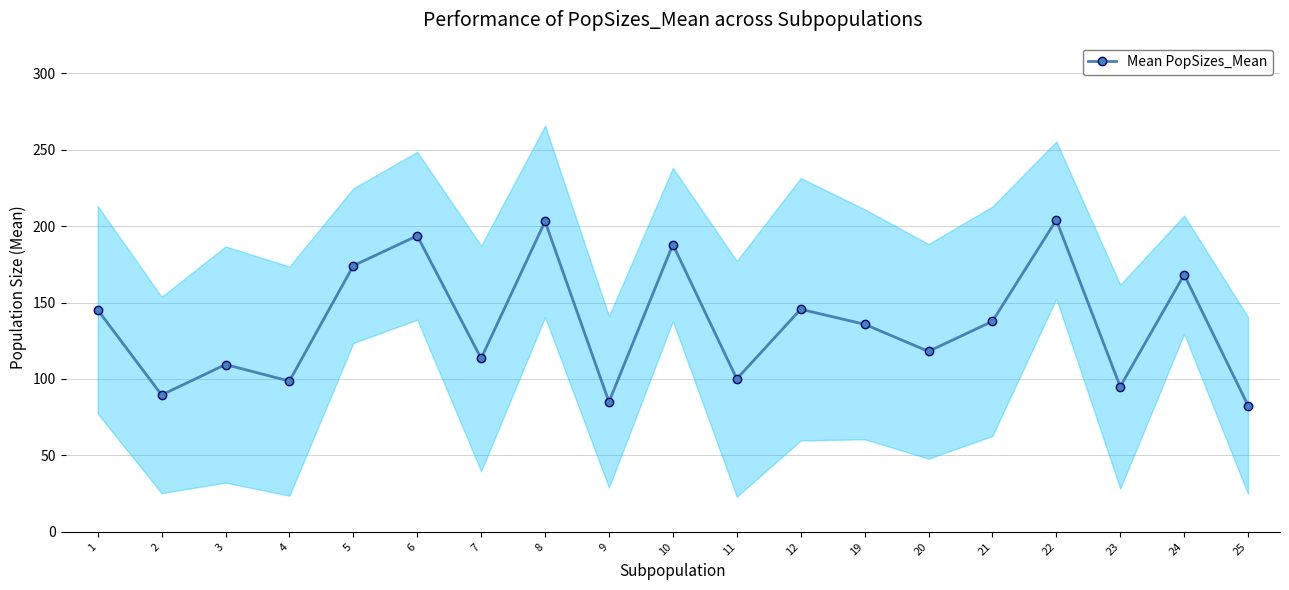

How many categories are shown in the chart?

19